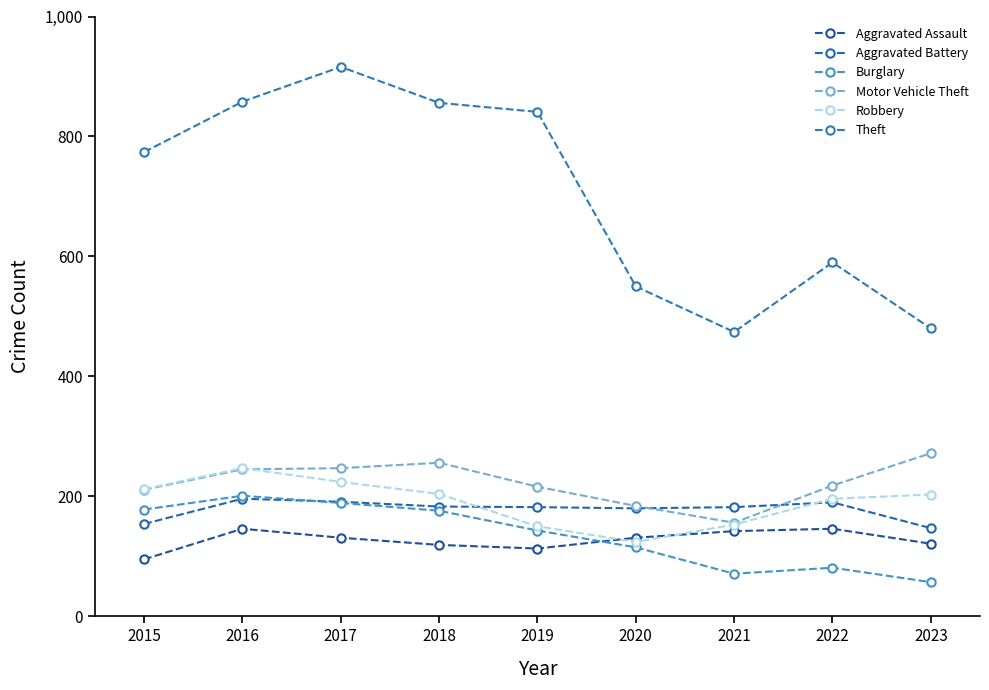

Where is the first local maximum for Robbery?

2016